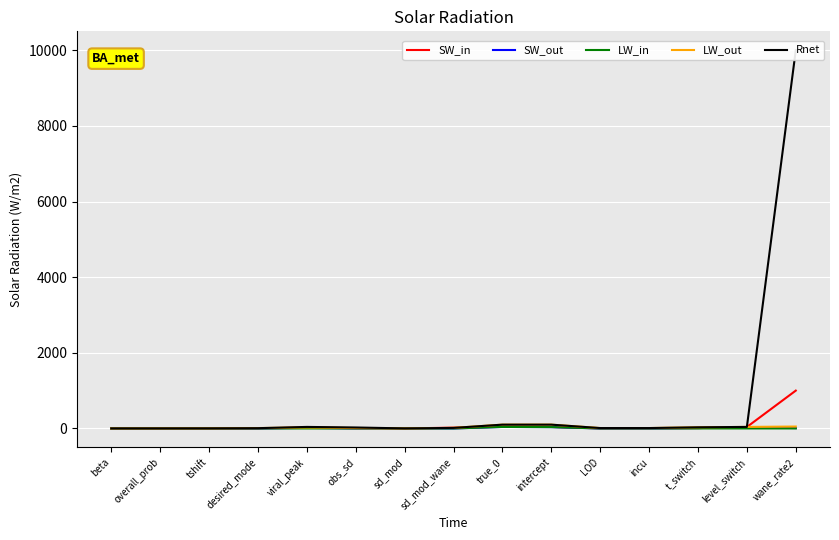

True or false: LW_out and SW_out cross at least once.

False